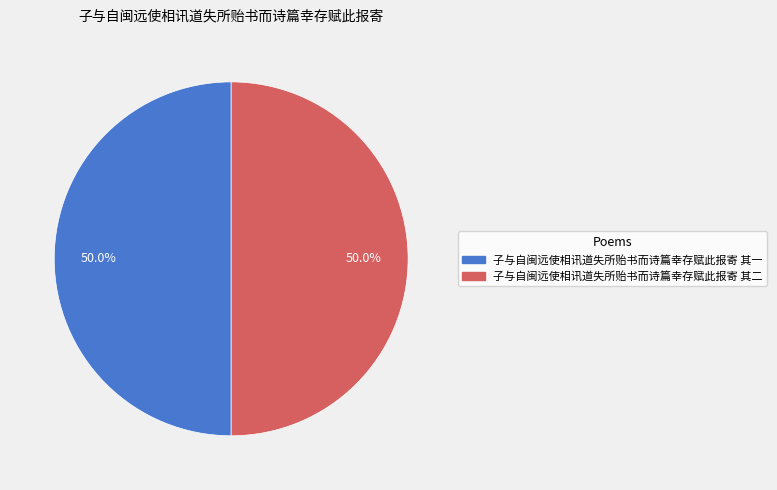

The 子与自闽远使相讯道失所贻书而诗篇幸存赋此报寄 其二 slice represents 62% of the pie. True or false?

False